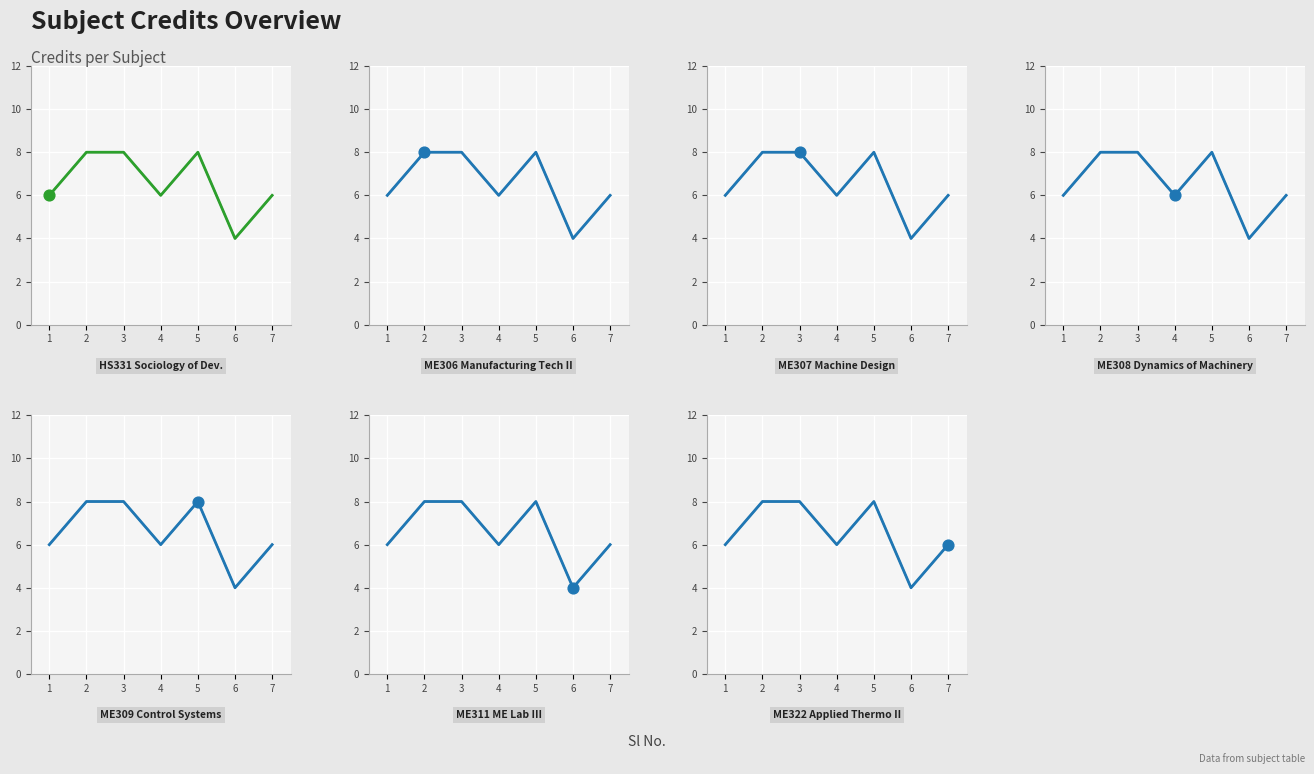

At which category is the sum across all series the highest?

2